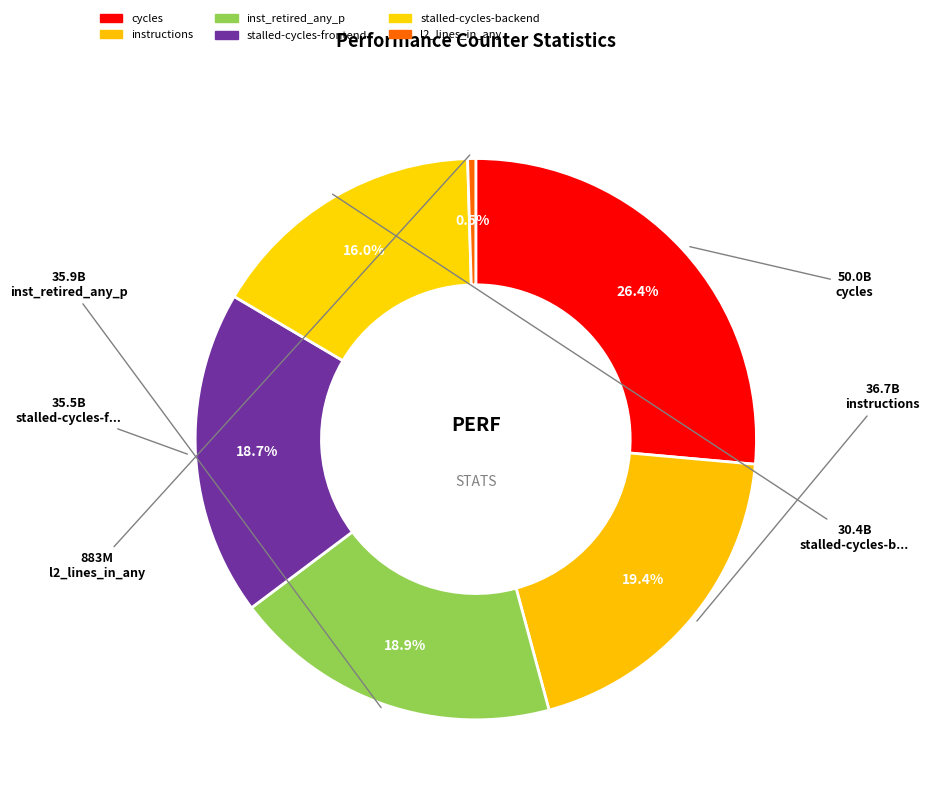

How many segments does this pie chart have?

6